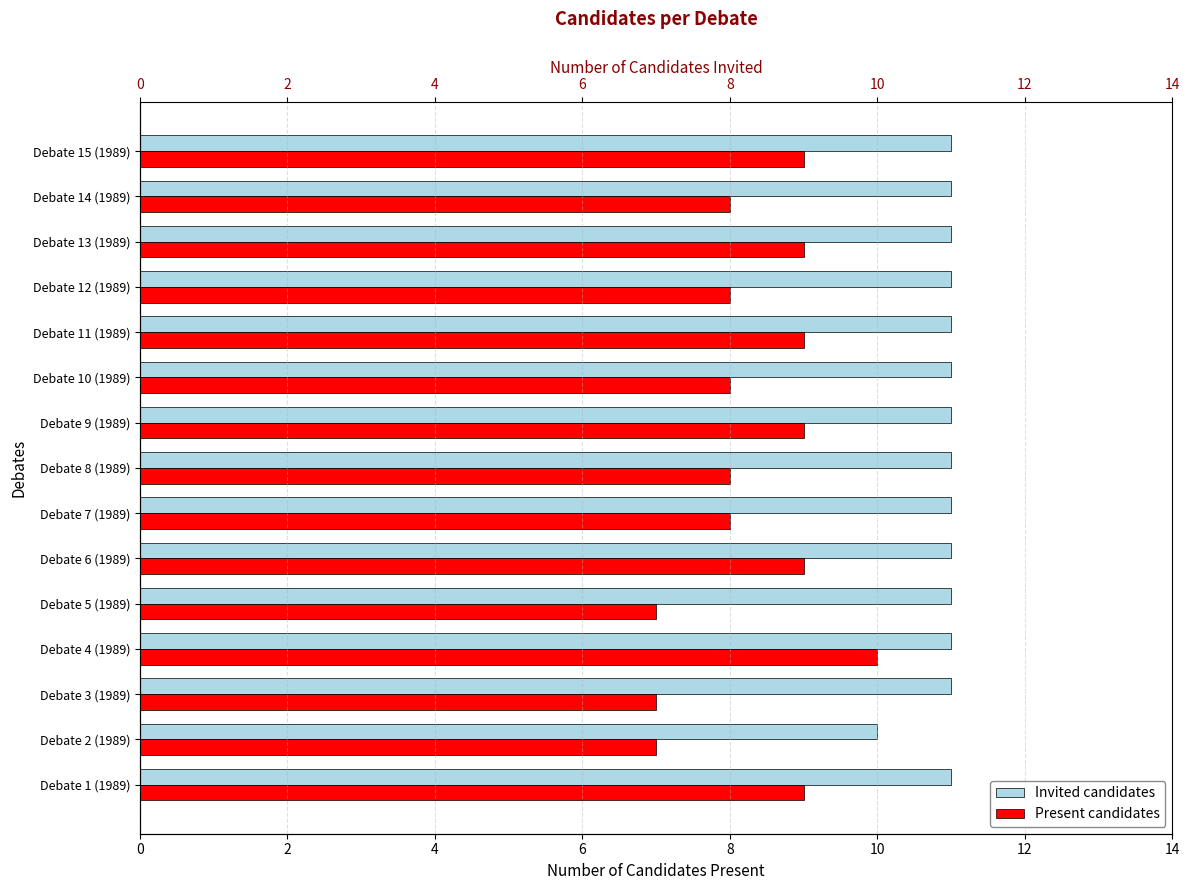

What is the greatest value displayed?

11